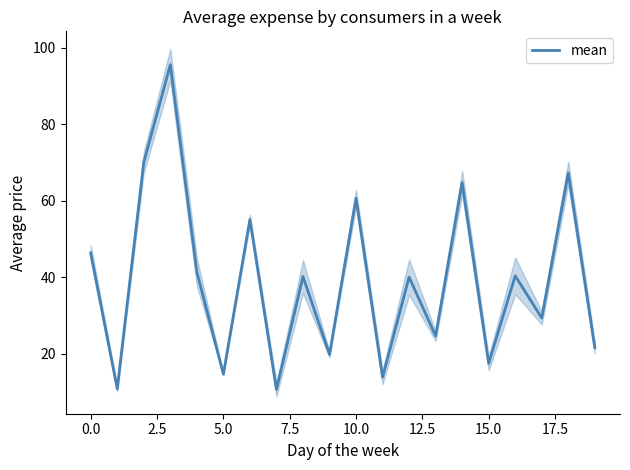

How many points are lower than both their immediate neighbors (excluding endpoints)?

8